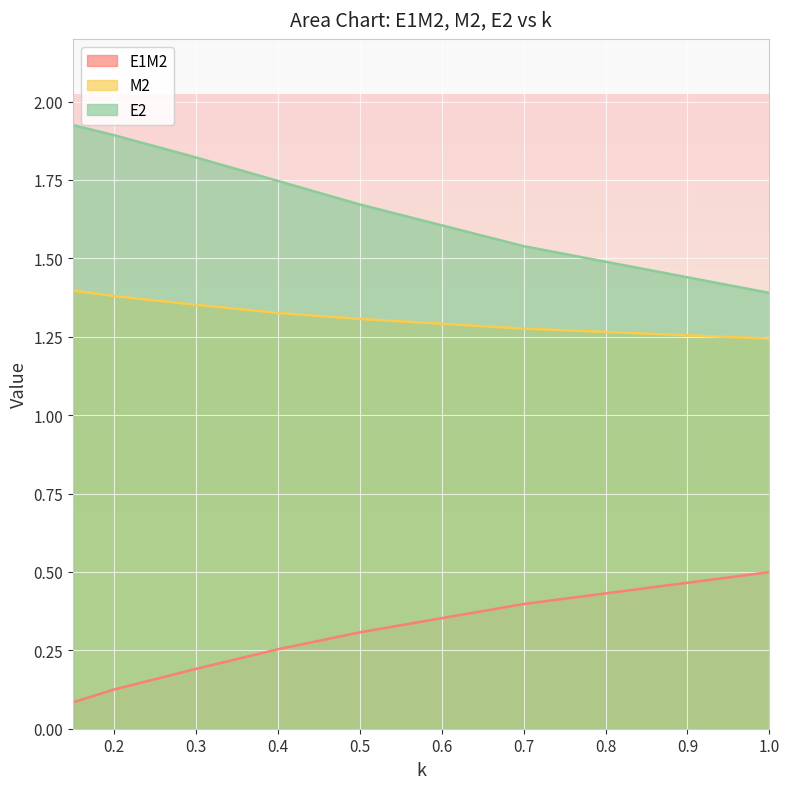

True or false: E2 and E1M2 cross at least once.

False